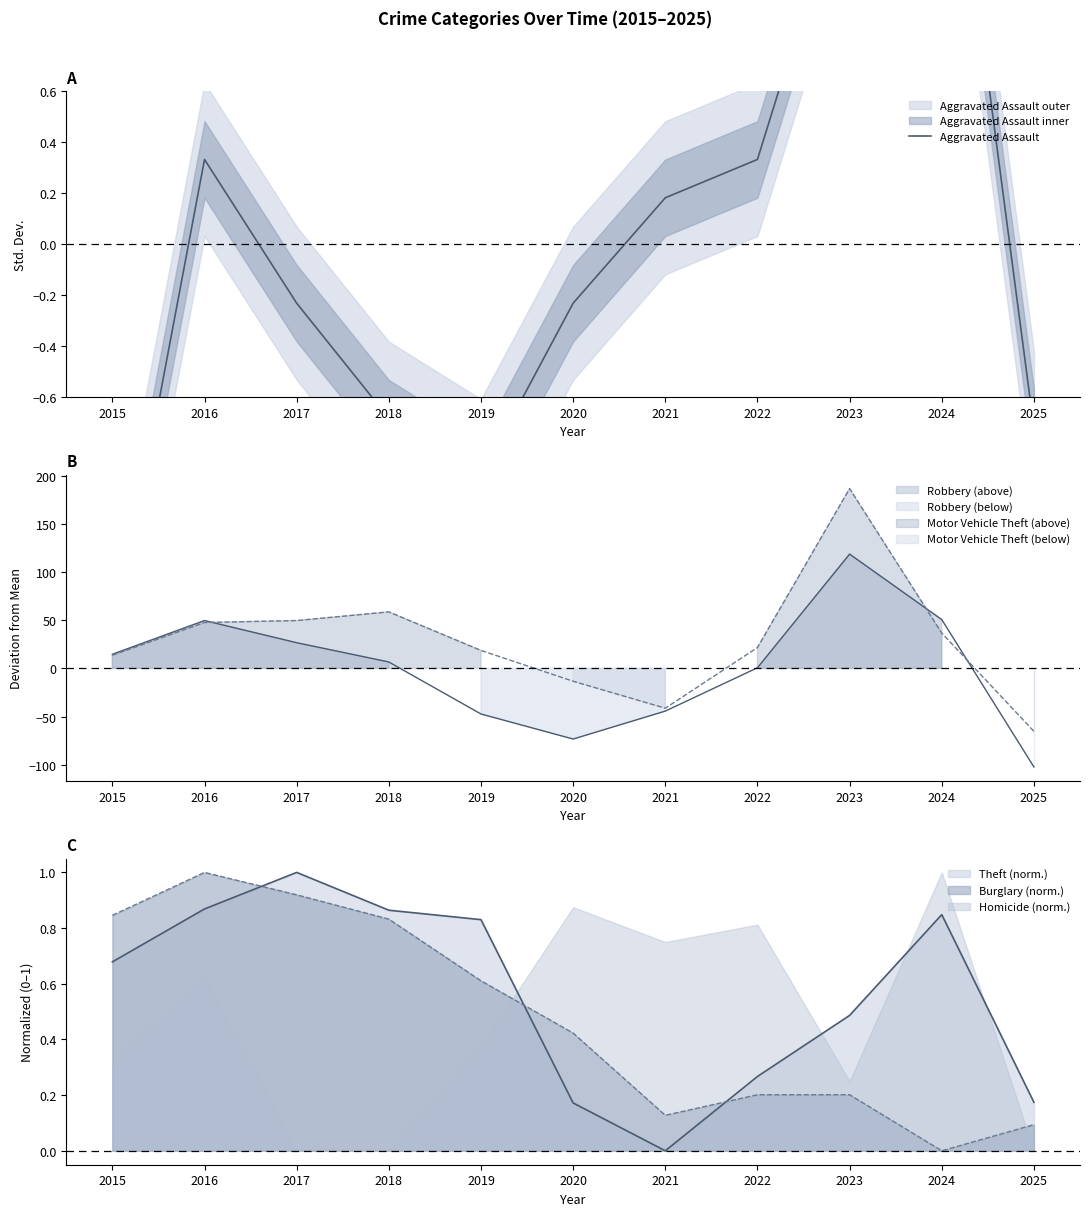

What is the value of the 10th point from the left?

2.0